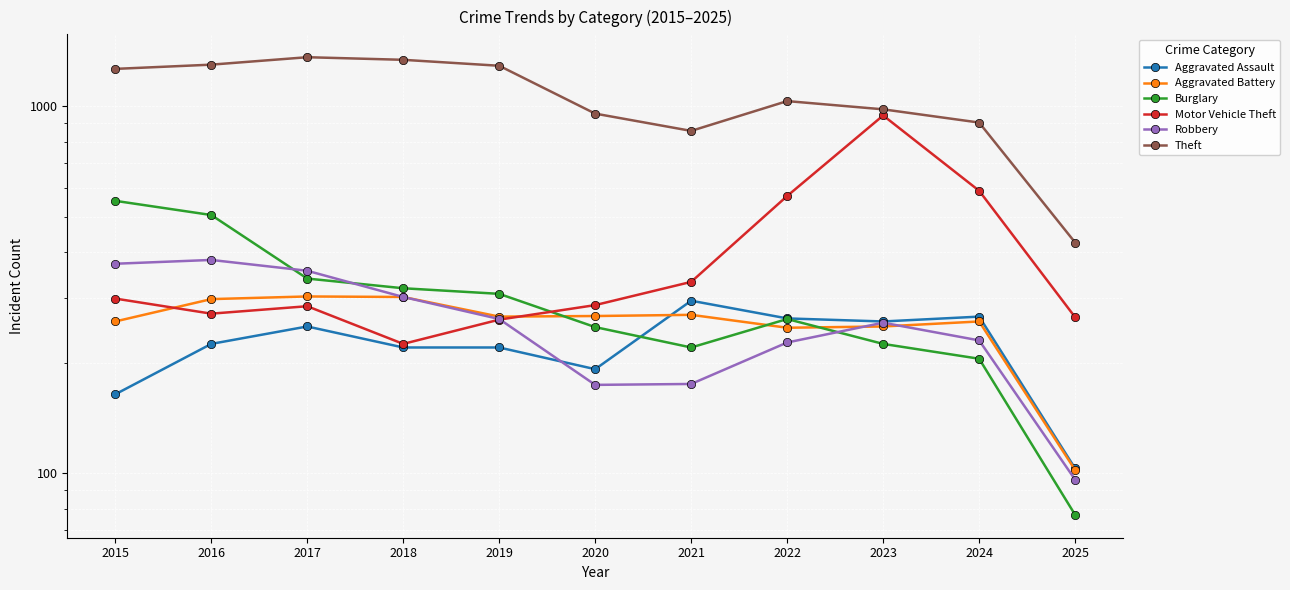

Which series changed the most between 2016 and 2018?

Burglary